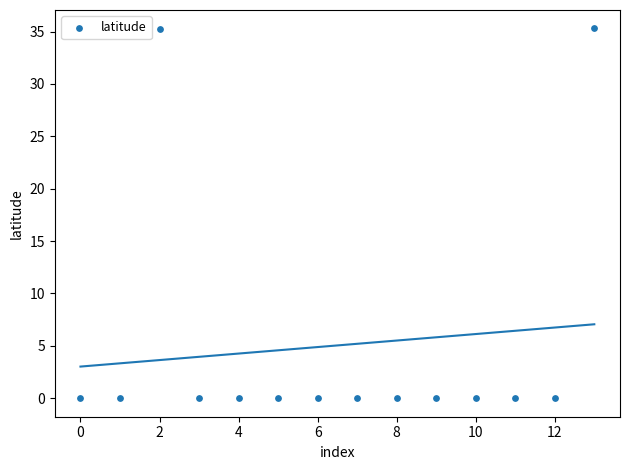

What is the range of Y values (max minus min)?

35.3